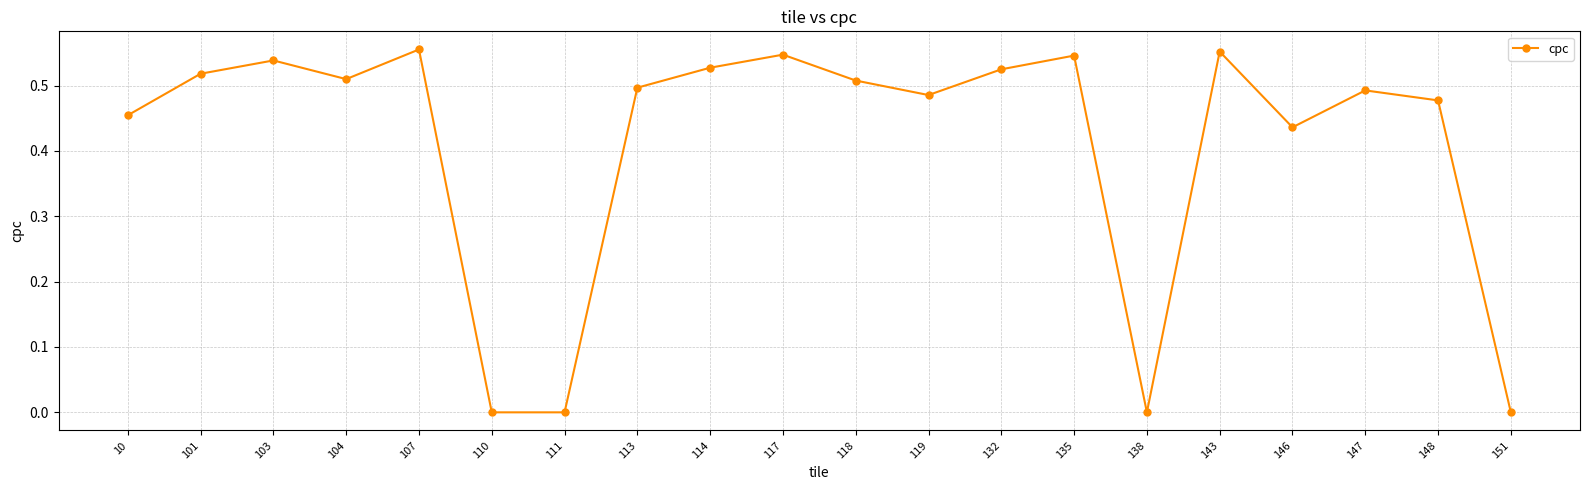

At which category does the data reach its first local peak?

103